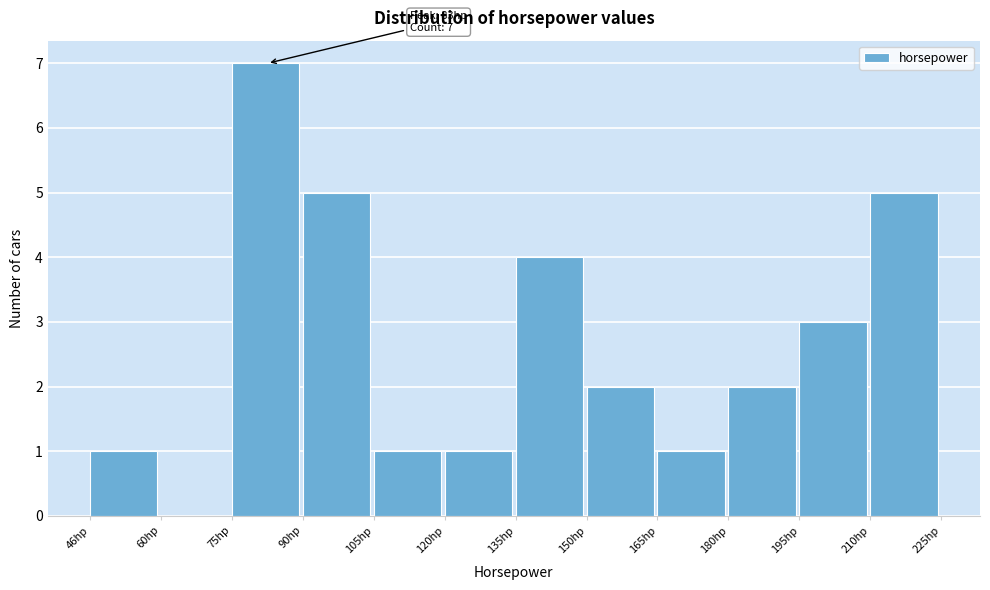

Over which range of the x-axis is the bar tallest?

76 to 90